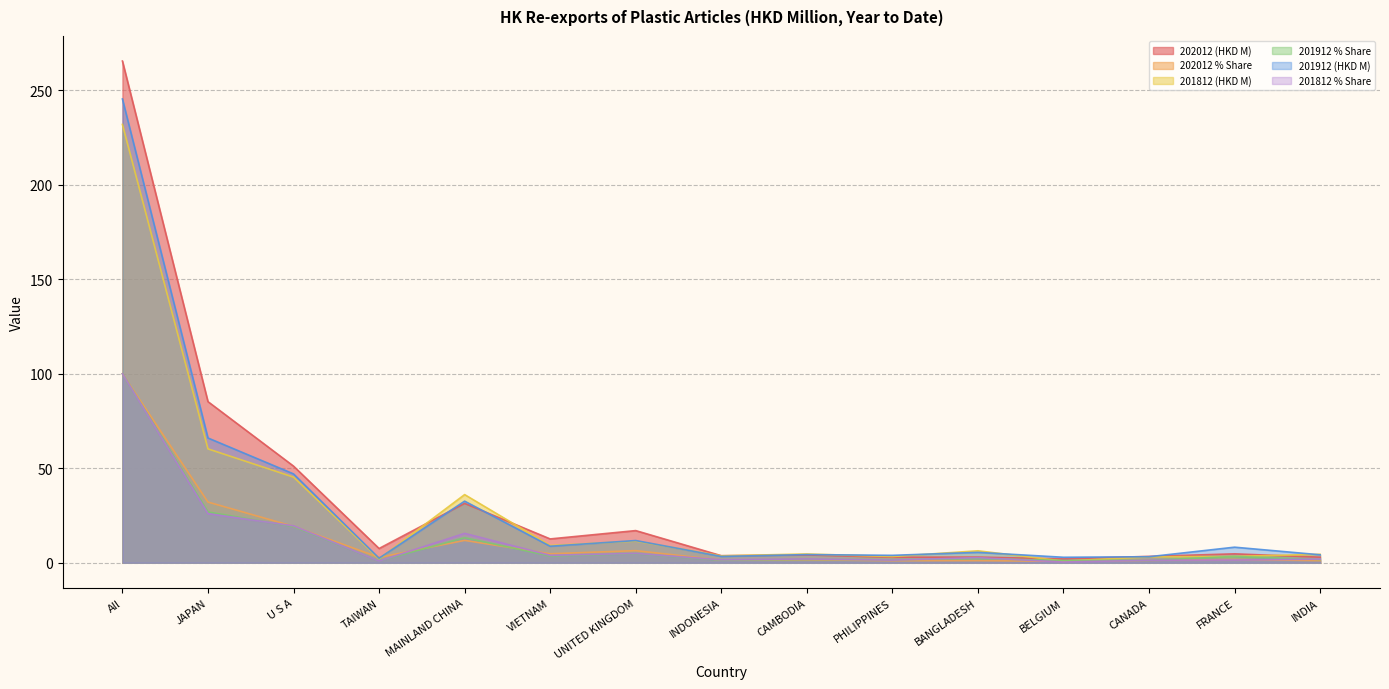

What is the sum of the 201812 % Share values at TAIWAN and INDIA?

2.8